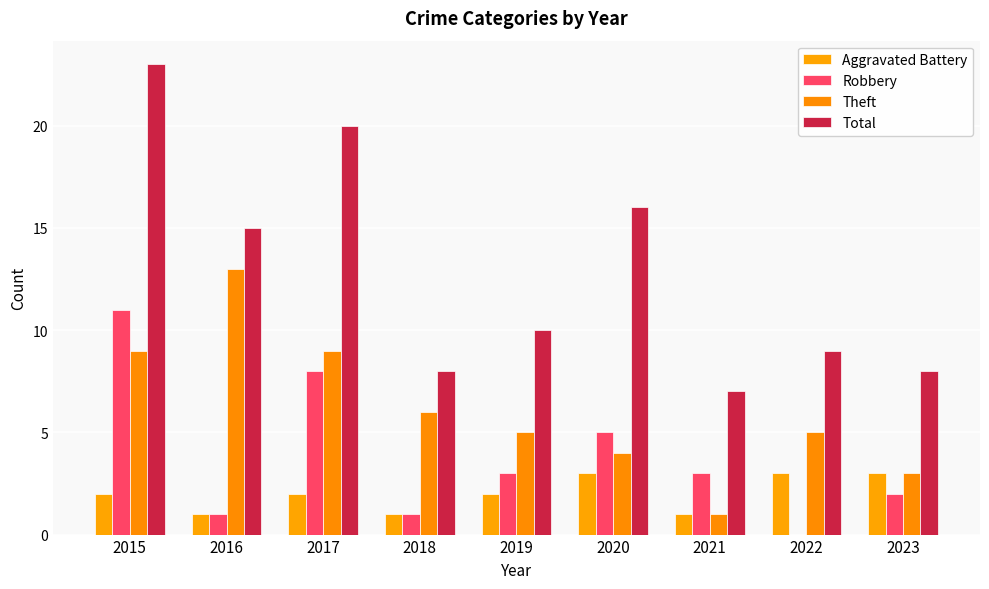

What is the average value of the Theft series?

6